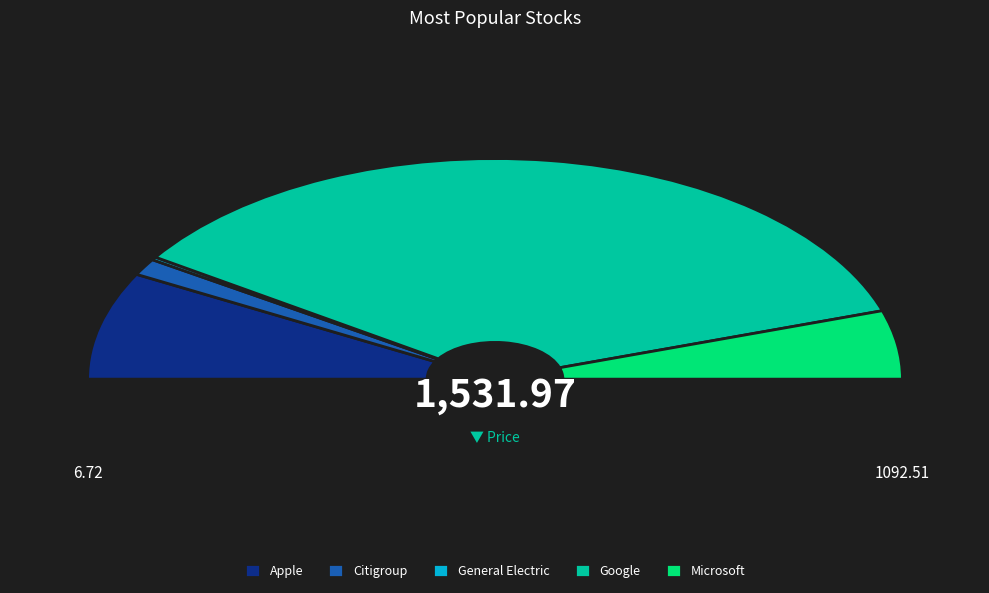

Rank the categories by value from highest to lowest.

Google, Apple, Microsoft, Citigroup, General Electric